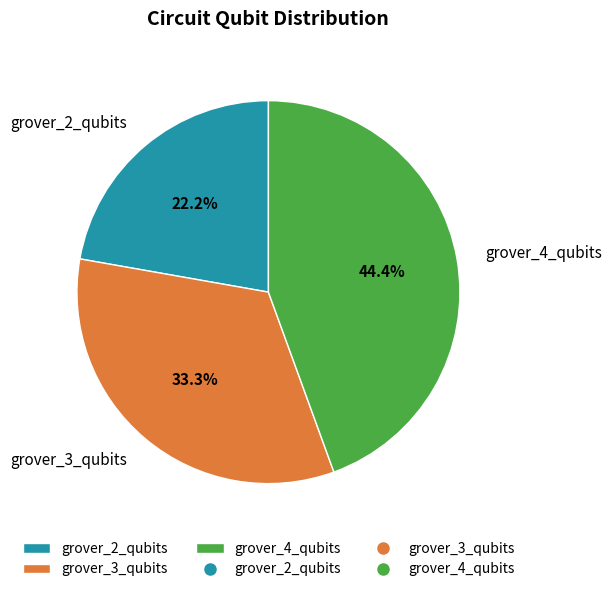

To the nearest percent, what portion does grover_4_qubits represent?

44%